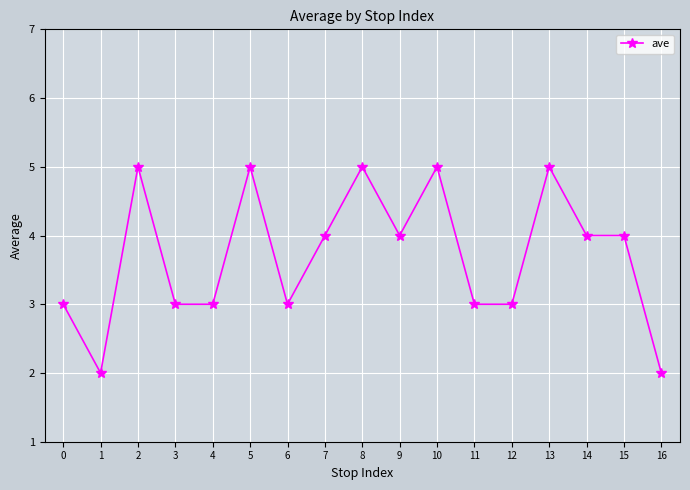

What is the sum of all values?

63